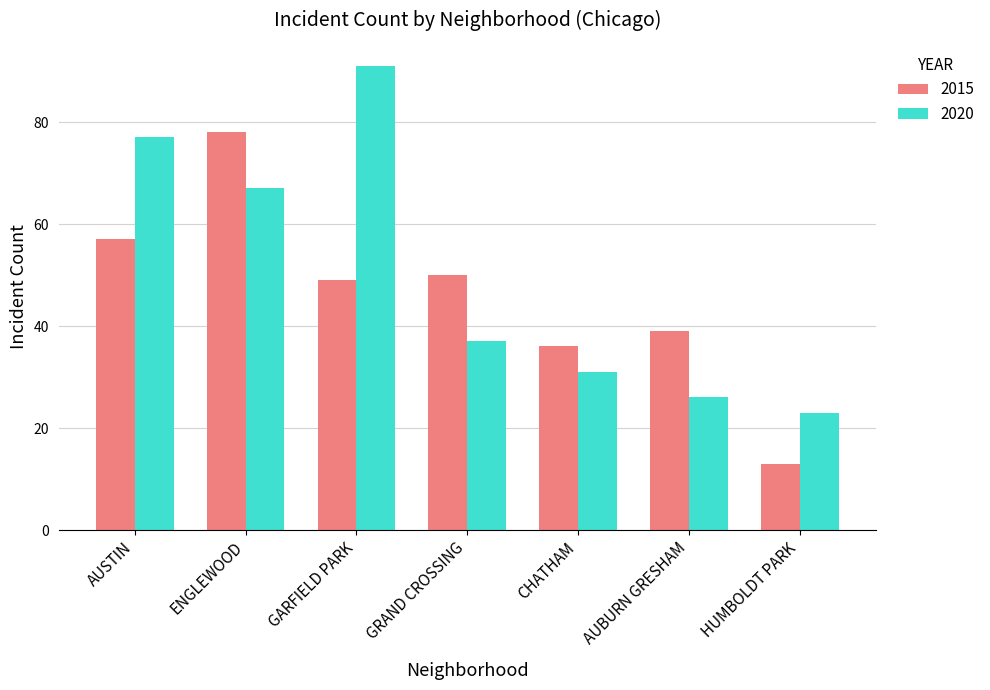

How many groups of bars are there?

7